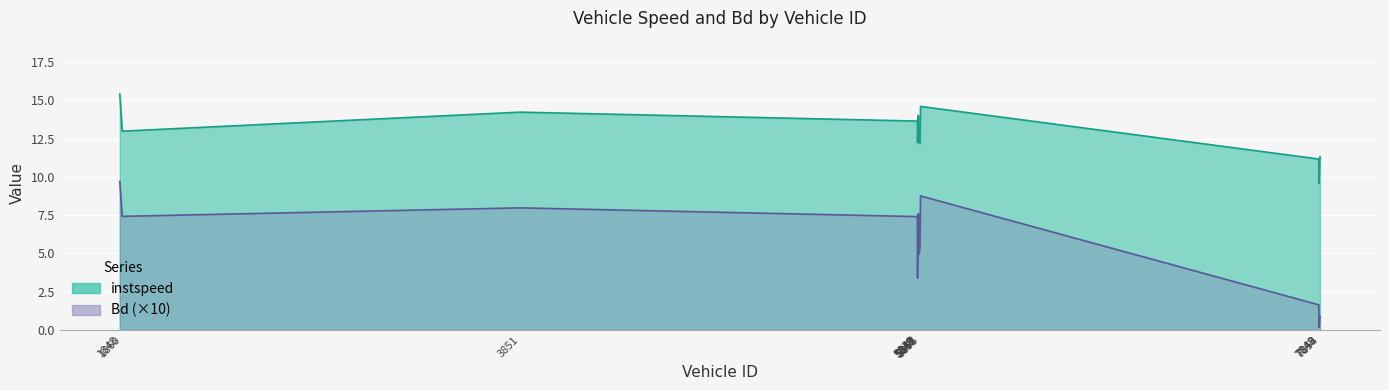

True or false: instspeed and Bd intersect in this chart.

False